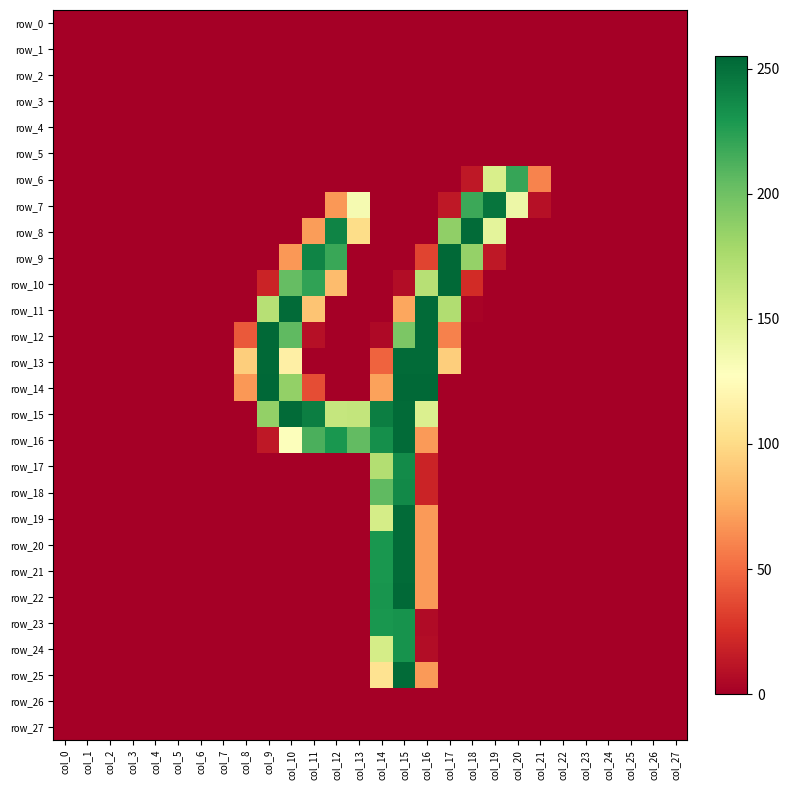

The value of row_9 at col_14 is -146. True or false?

False